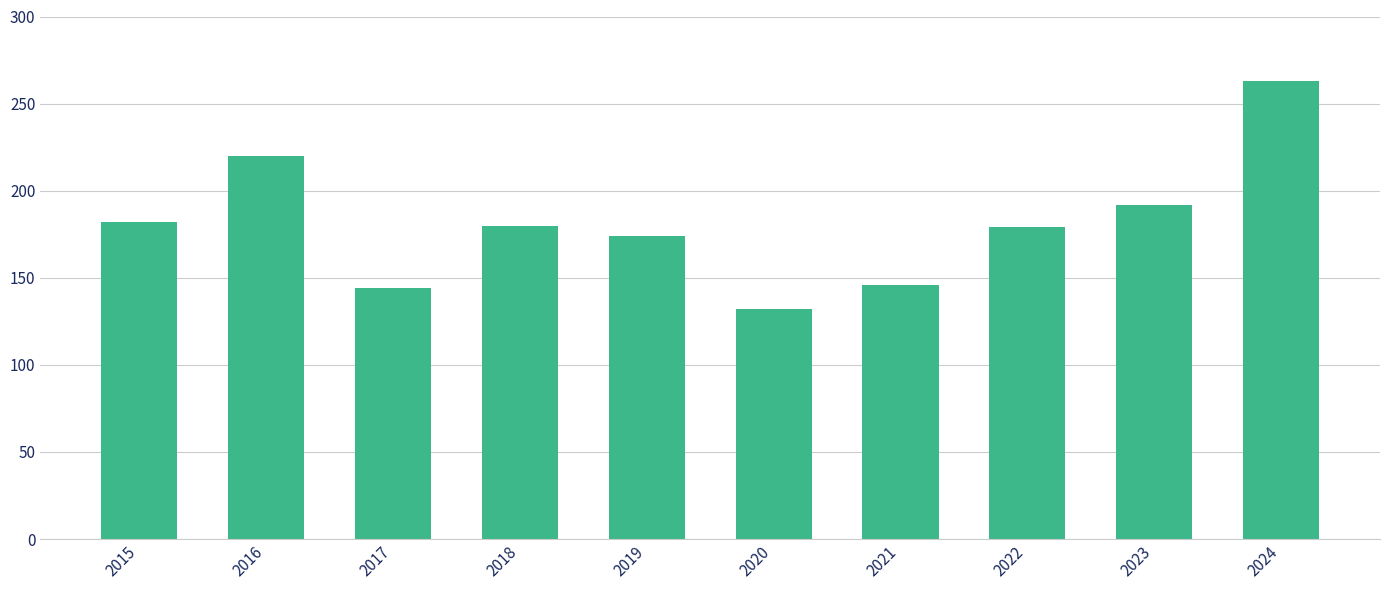

Is it true that the value at 2022 is 249?

False